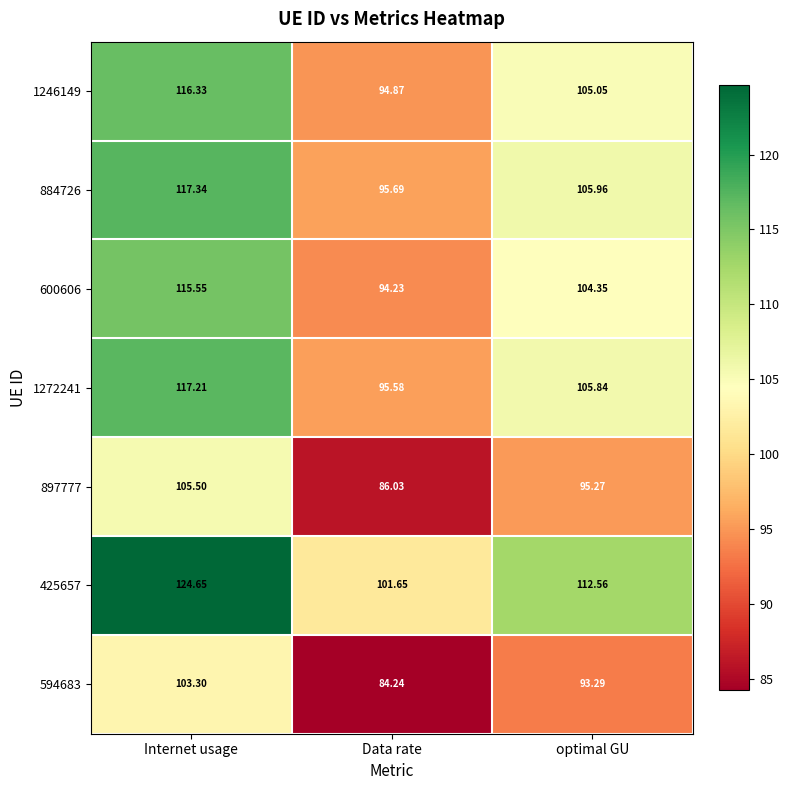

Which series has the largest total across all categories?

425657